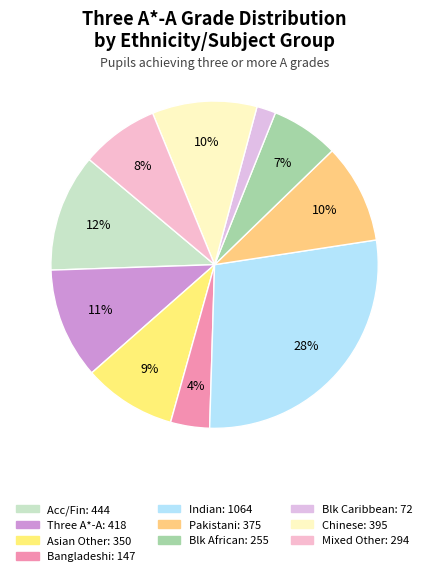

Which slice is the largest?

Indian